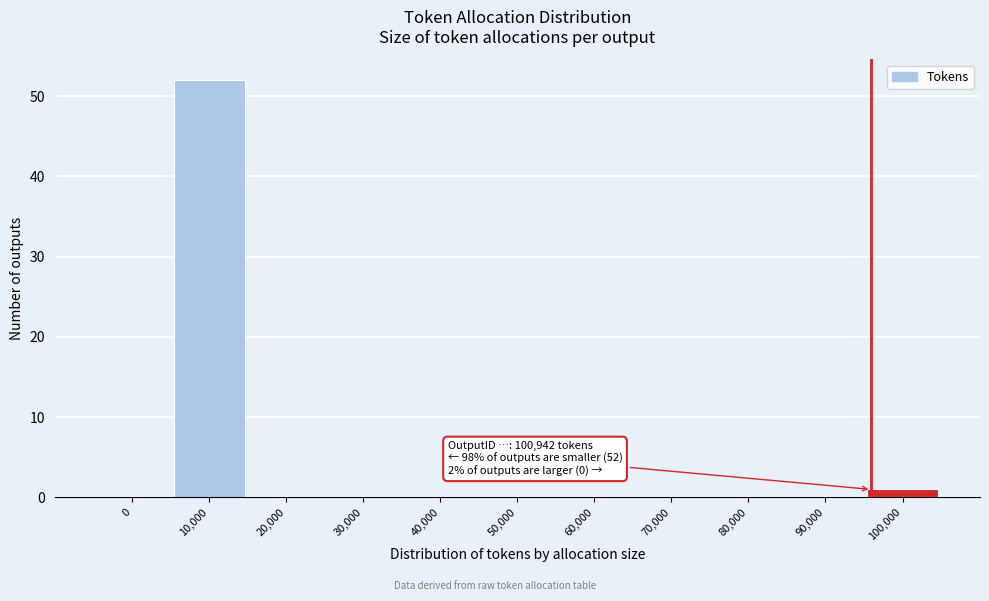

Reading left to right, list all the values displayed in this chart.

0=0	10,000=52	20,000=0	30,000=0	40,000=0	50,000=0	60,000=0	70,000=0	80,000=0	90,000=0	100,000=1